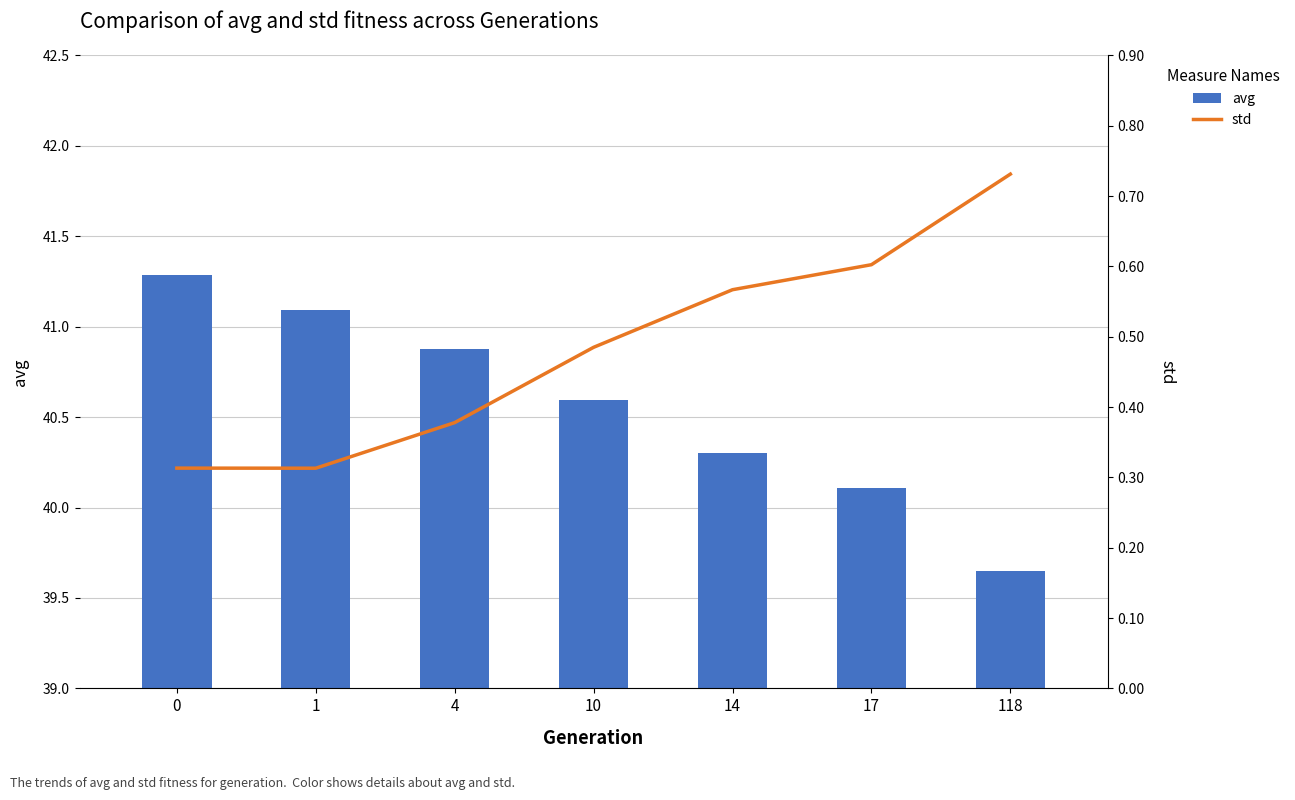

How many groups of bars are there?

7